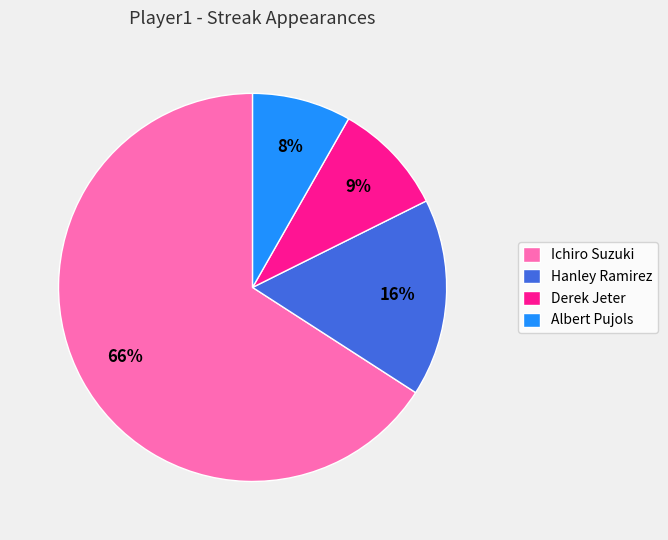

True or false: Albert Pujols accounts for 1% of the total.

False